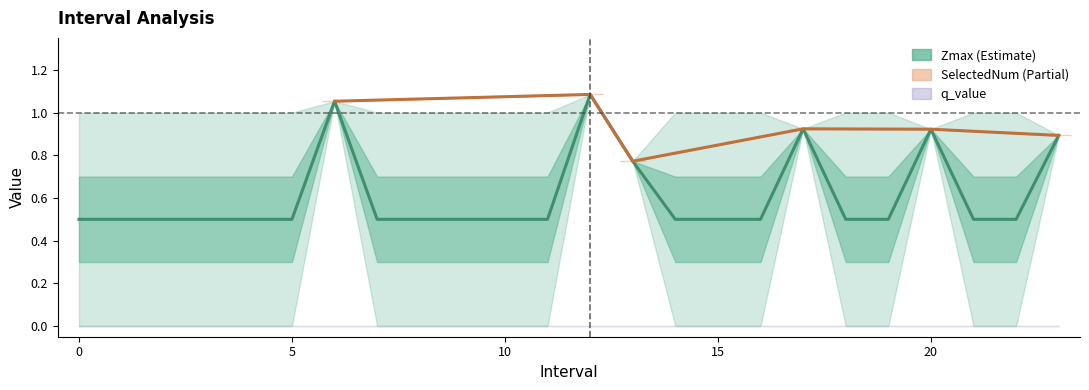

What is the sum of the values at 21 and 12?

1.6